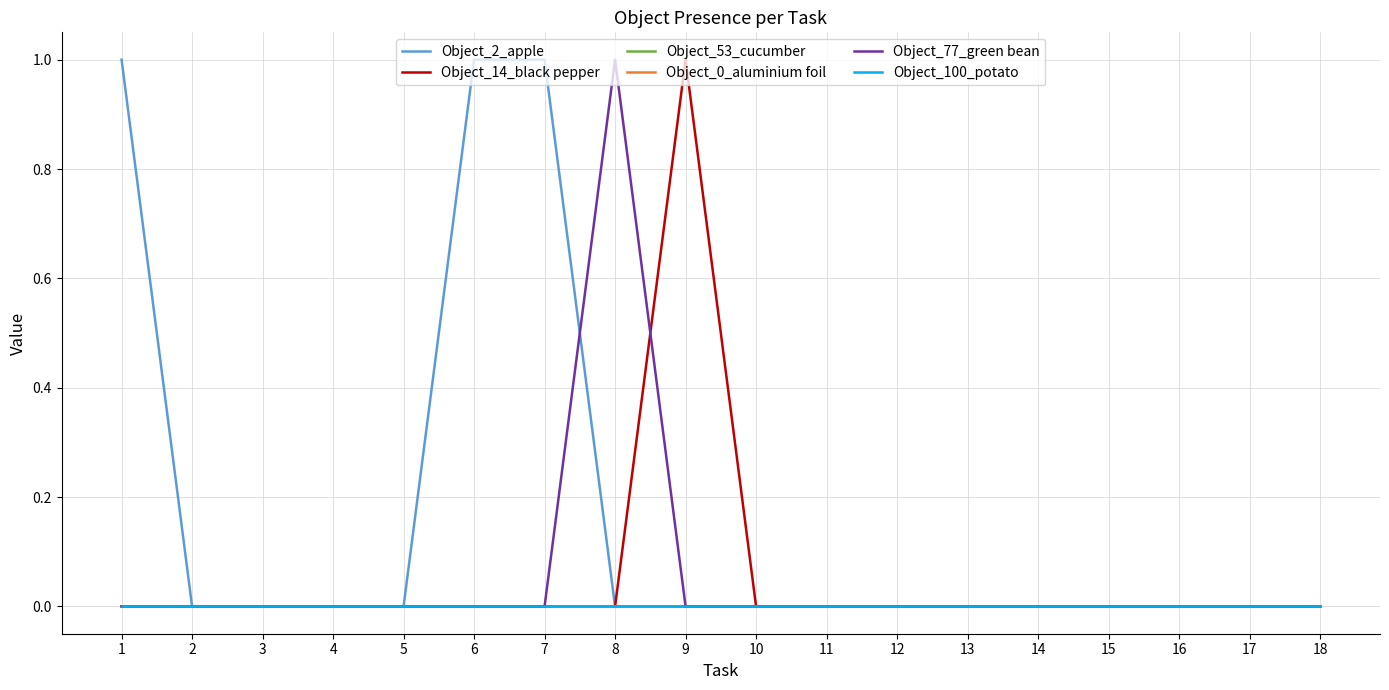

Where is Object_14_black pepper nearest to the value 0?

1